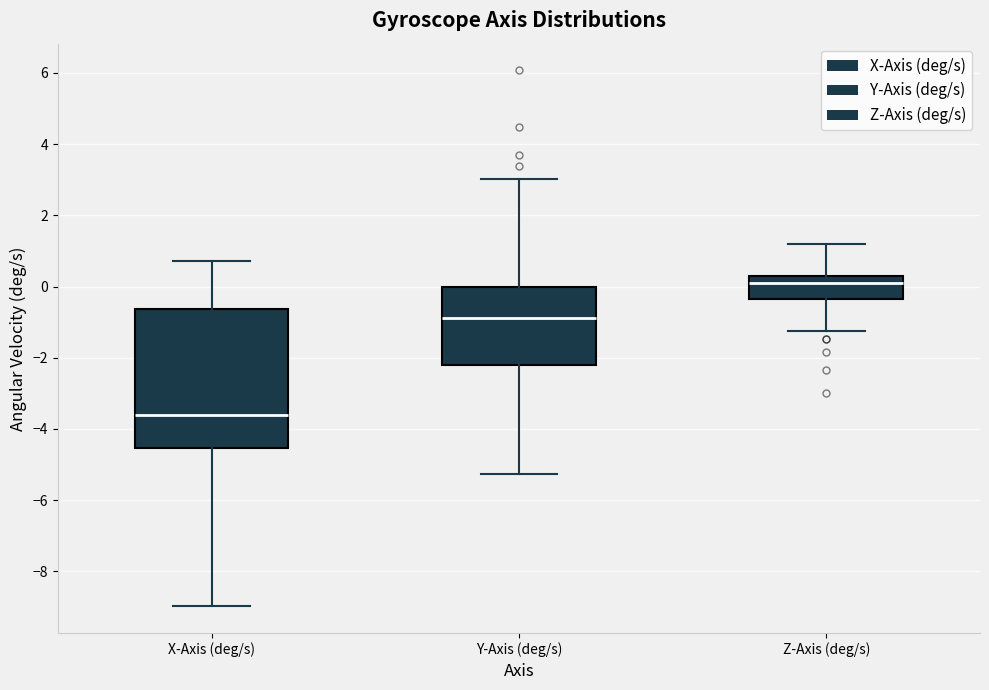

Reading left to right, transcribe this box plot: for each box, give where its median line is, the range the box spans, and where its two whiskers end, as read against the y-axis. The values are not printed on the chart, so give them approximately, as read against the axis.

X-Axis (deg/s): median -3.6, box -4.6 to -0.6, whiskers -9.0 to 0.8
Y-Axis (deg/s): median -0.8, box -2.2 to 0.0, whiskers -5.2 to 3.0
Z-Axis (deg/s): median 0.2 (just below the box's upper edge), box -0.4 to 0.2, whiskers -1.2 to 1.2